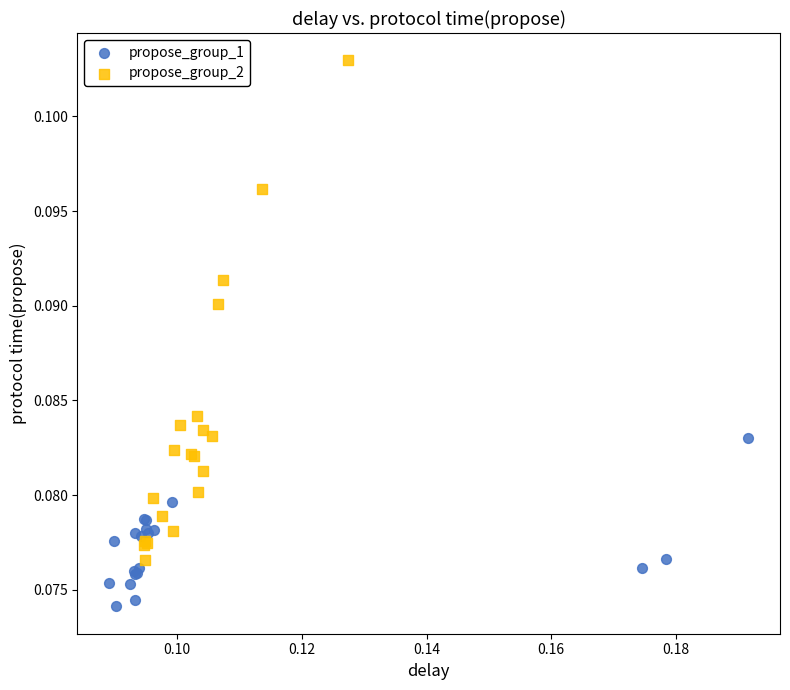

Which series contains the lowest Y value?

propose_group_1